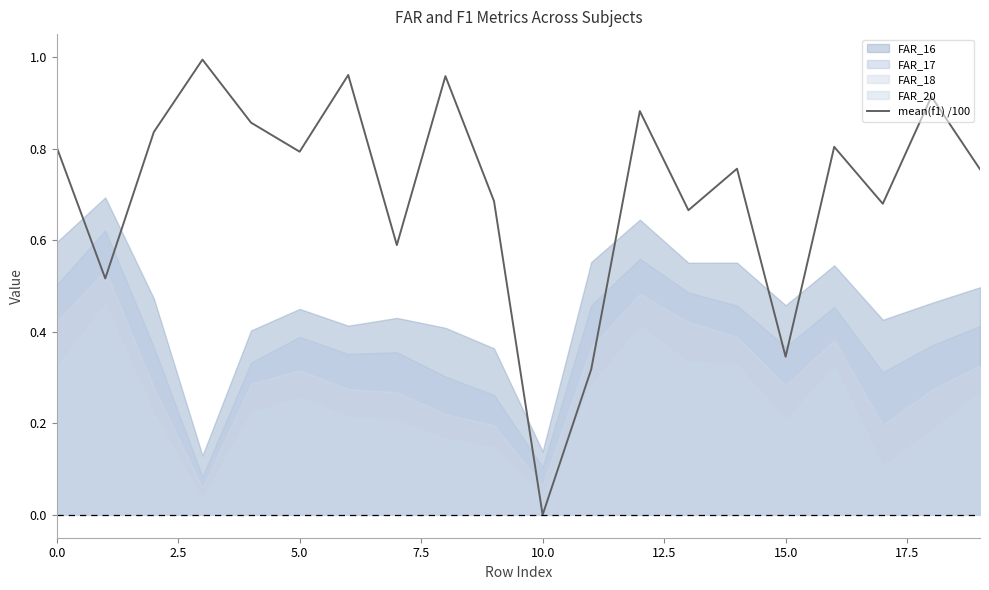

What position from the right is 10?

10